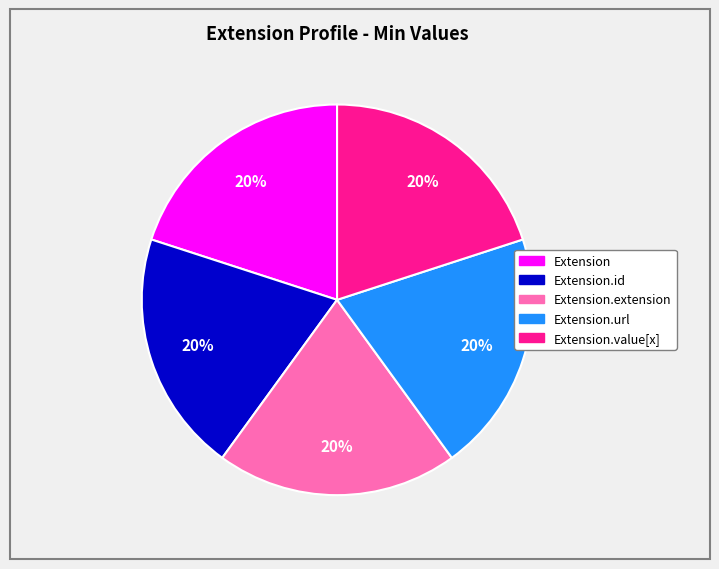

How many slices are in this pie chart?

5